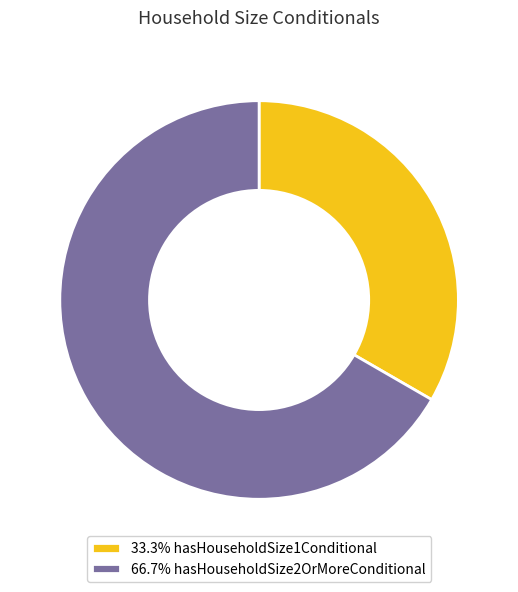

Does any single category account for the majority?

Yes